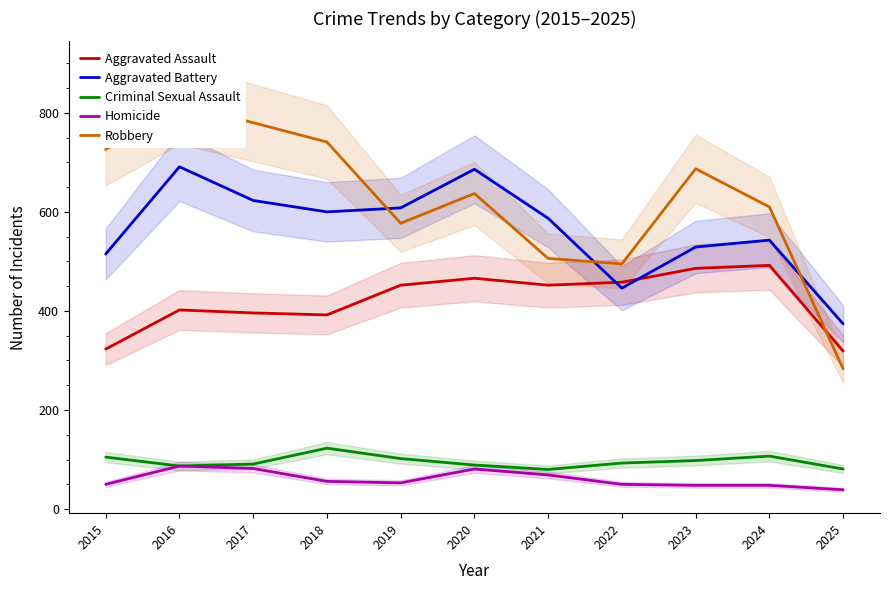

Reading right to left, list all the values displayed in this chart.

Aggravated Assault: 2025=319	2024=492	2023=486	2022=458	2021=452	2020=466	2019=452	2018=392	2017=396	2016=402	2015=323
Aggravated Battery: 2025=374	2024=543	2023=529	2022=446	2021=587	2020=686	2019=608	2018=600	2017=623	2016=691	2015=515
Criminal Sexual Assault: 2025=81	2024=107	2023=98	2022=93	2021=80	2020=89	2019=102	2018=123	2017=91	2016=87	2015=105
Homicide: 2025=39	2024=48	2023=48	2022=50	2021=69	2020=81	2019=53	2018=56	2017=82	2016=87	2015=50
Robbery: 2025=283	2024=610	2023=687	2022=495	2021=506	2020=637	2019=577	2018=741	2017=780	2016=819	2015=726